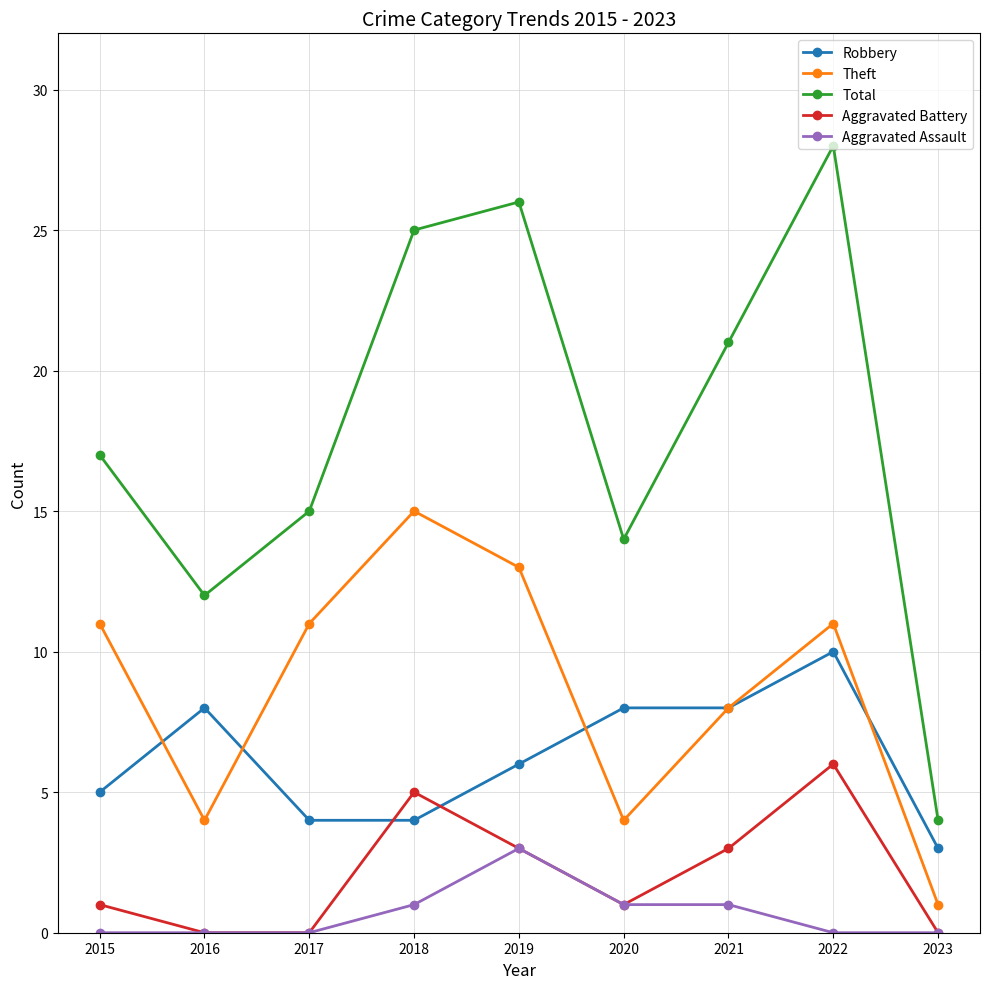

At which category does Total reach its first local peak?

2019